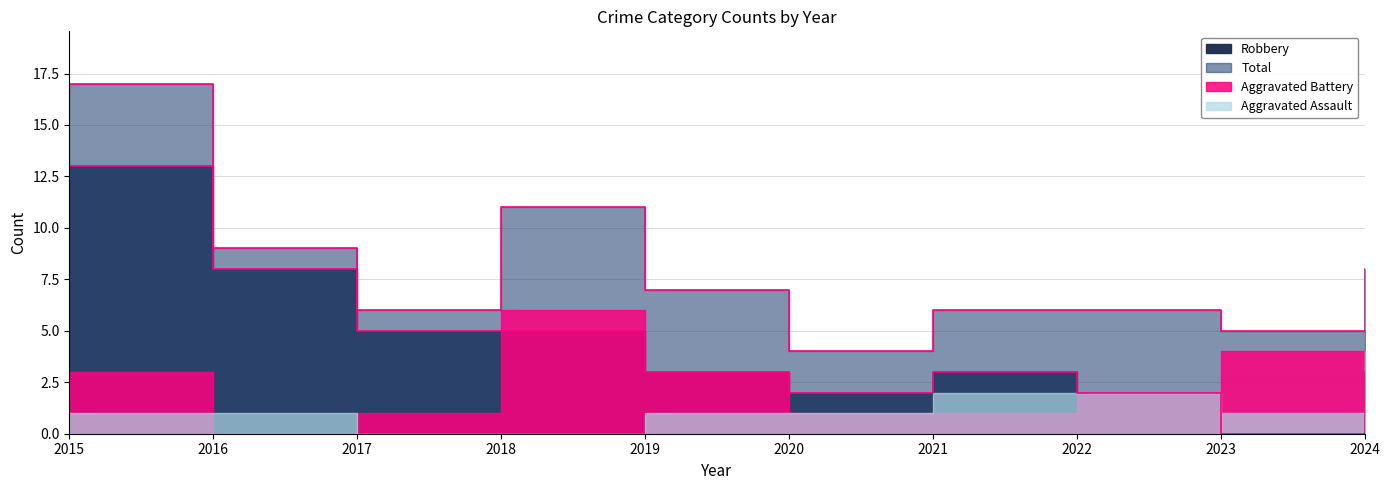

Which series has the largest range (max minus min)?

Robbery